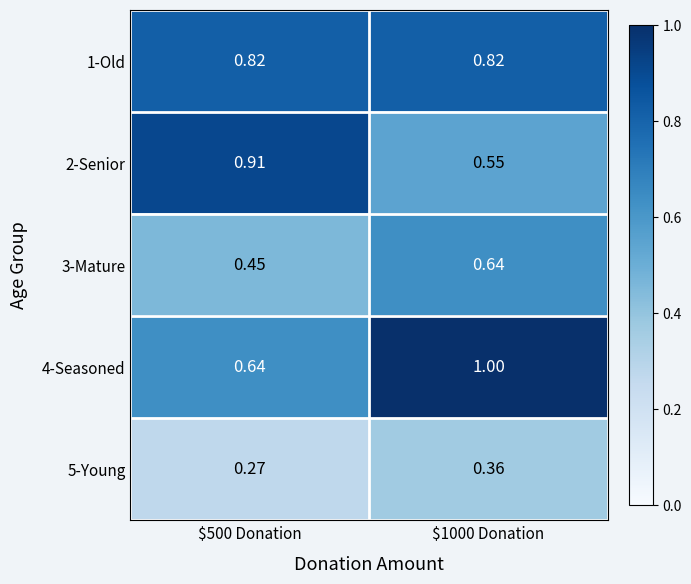

How many data points does each series have?

2